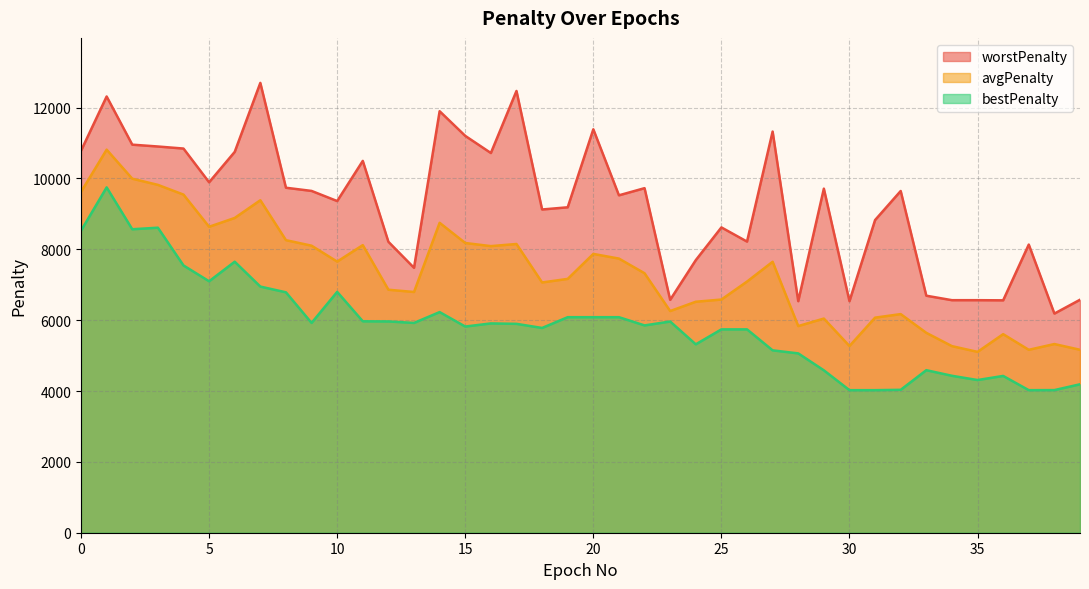

What are all the series names shown in the legend?

worstPenalty, avgPenalty, bestPenalty